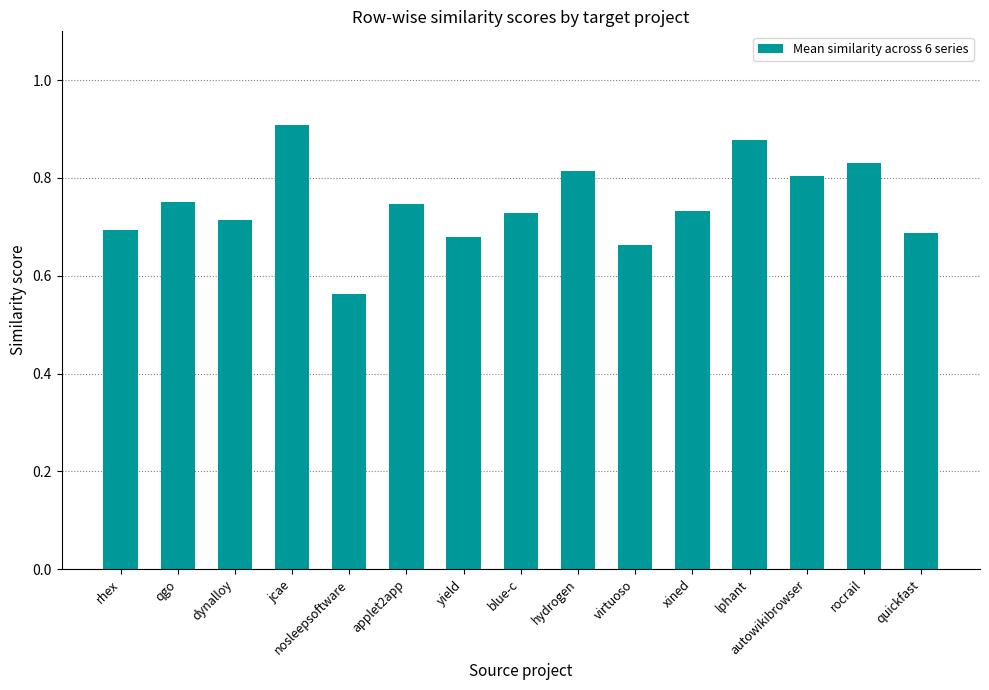

Which category has the highest value across all series?

jcae